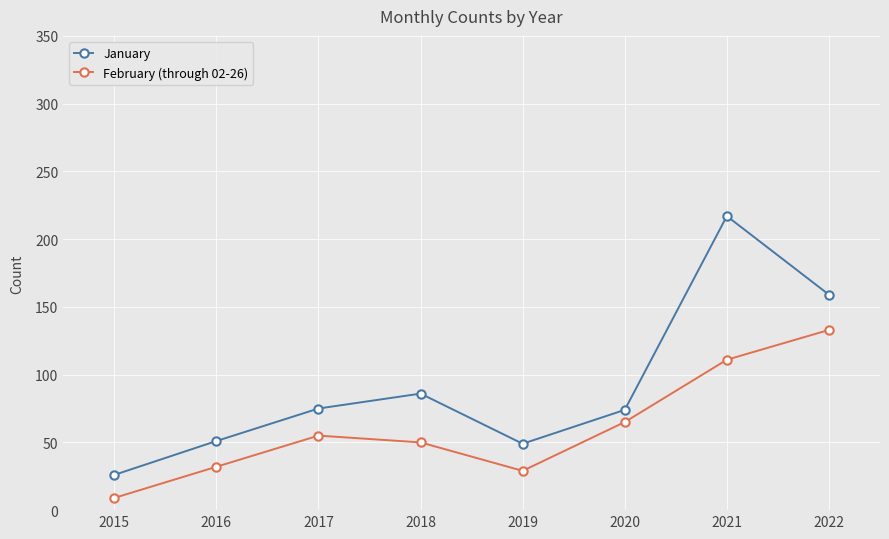

What is the approximate value of February (through 02-26) at 2016, to the nearest 50?

50